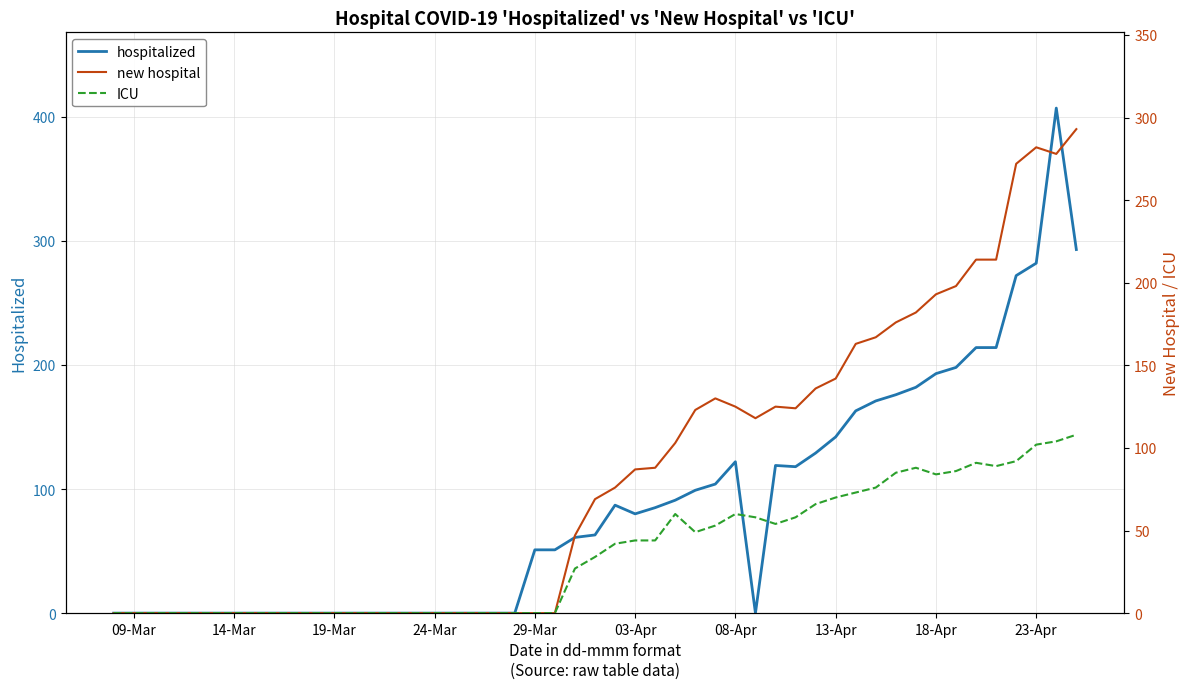

How many intersections are there between hospitalized and new hospital?

3